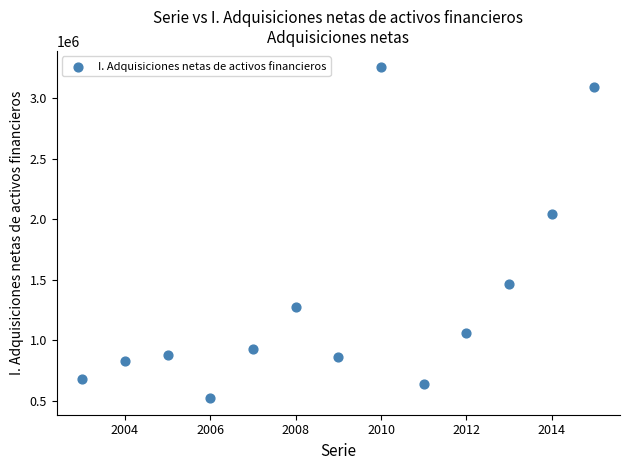

What Y value in the scatter plot is closest to 1887660?

2043456